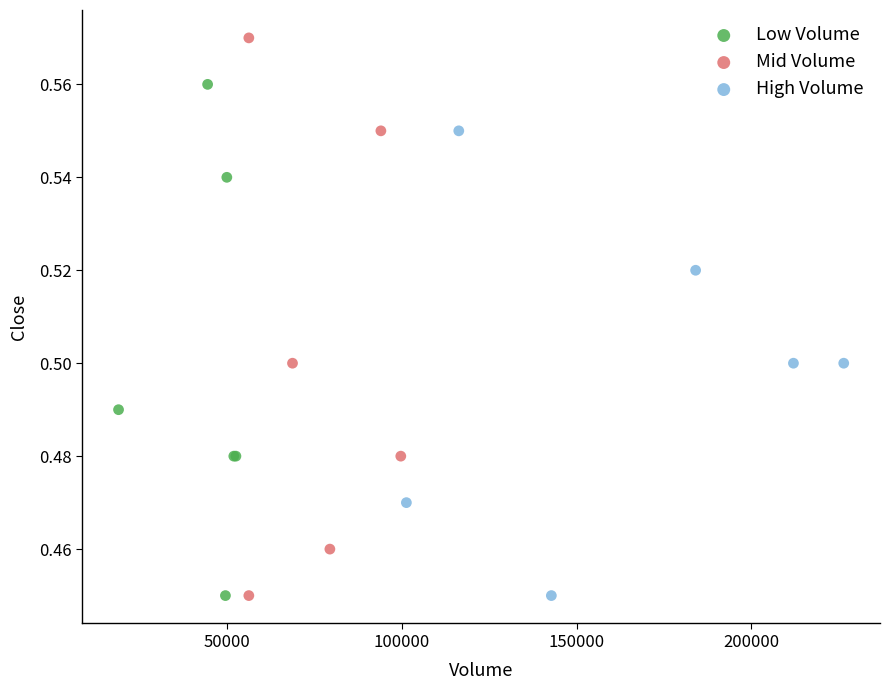

Which series has the largest Y range (max minus min)?

Mid Volume